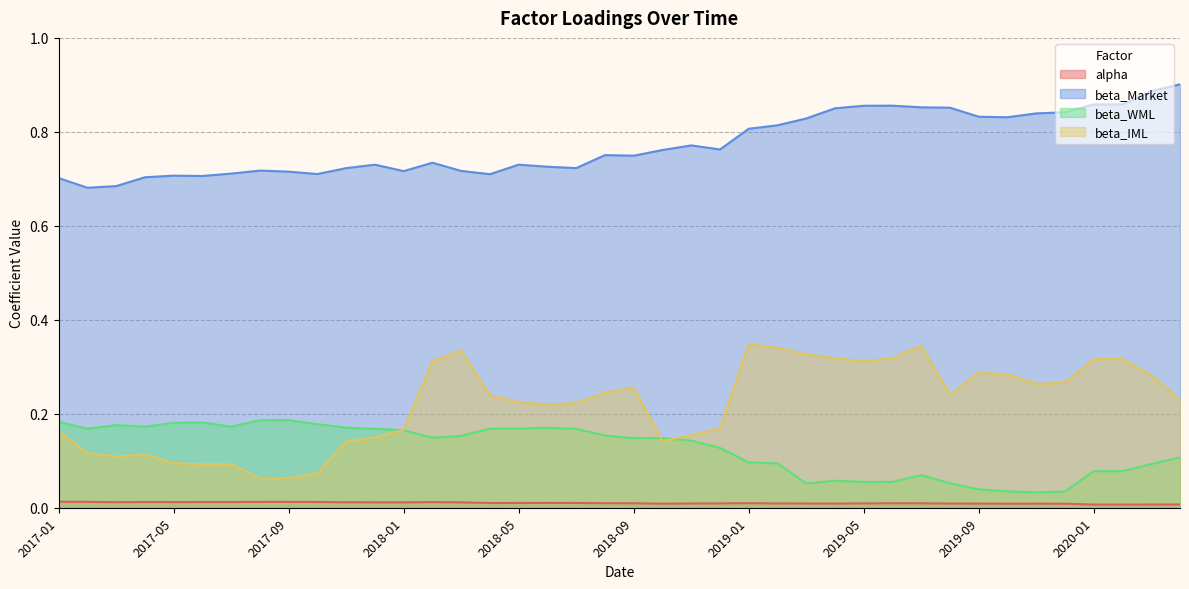

True or false: alpha and beta_Market intersect in this chart.

False